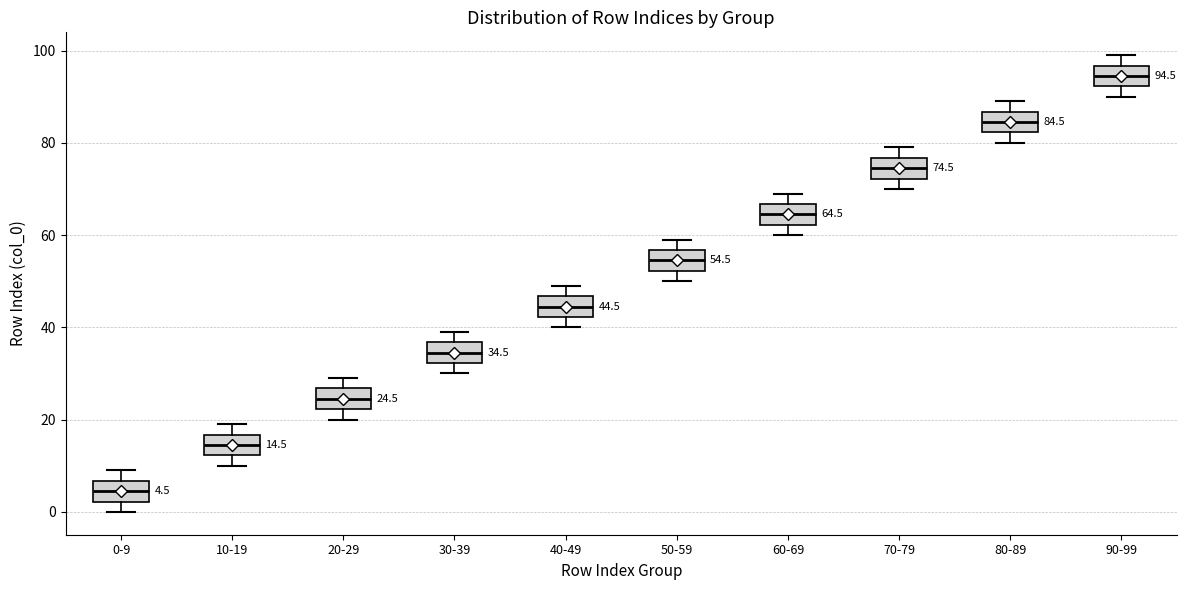

Which box has the lowest median line?

0-9